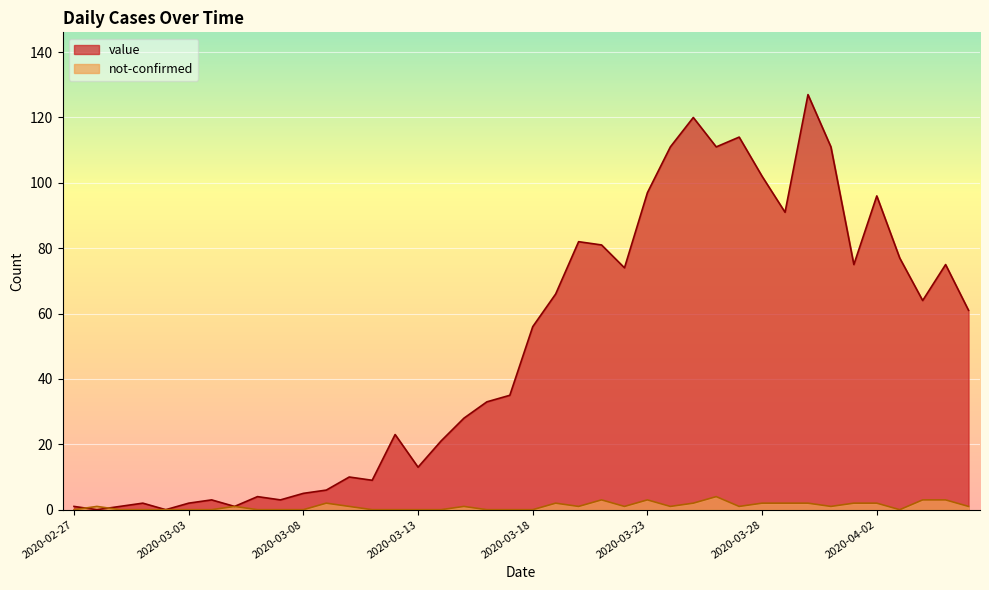

Which series changed the most between 2020-03-04 and 2020-03-23?

value